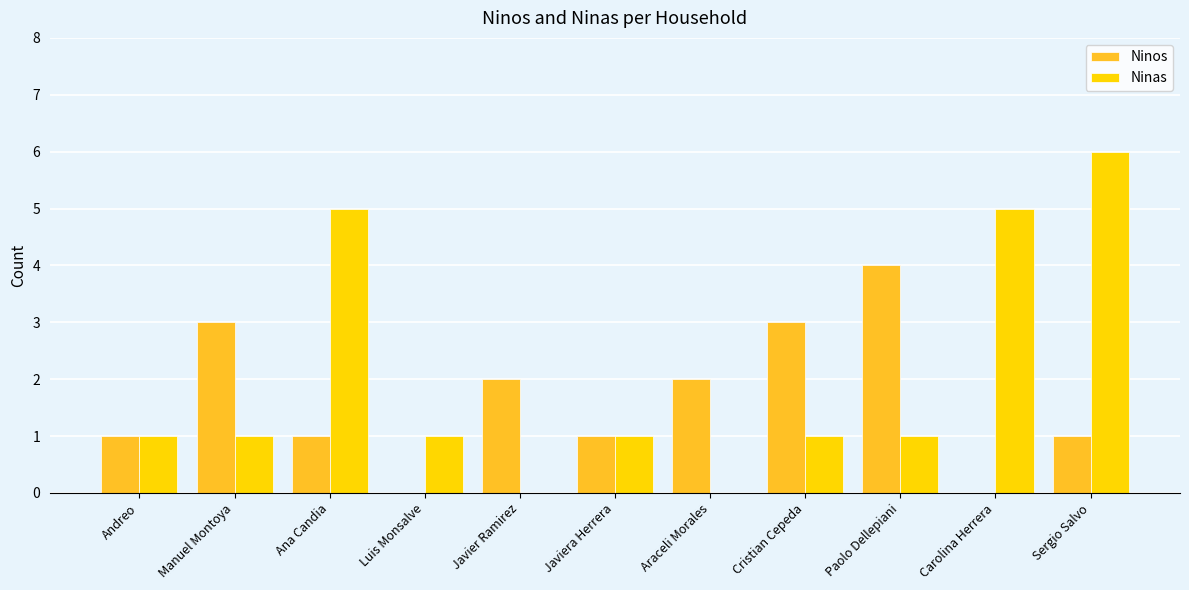

What is the maximum value for Ninas?

6